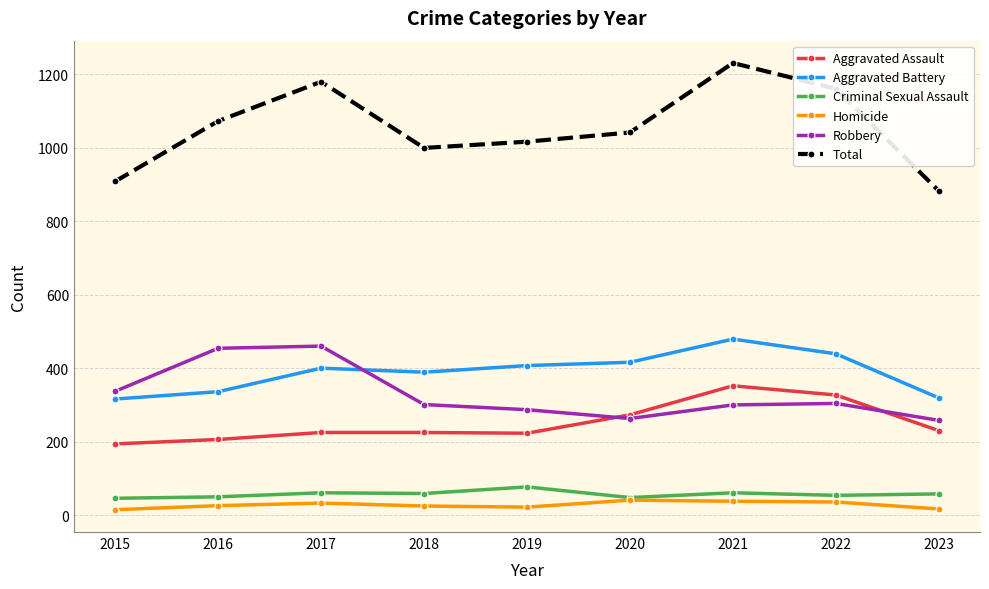

True or false: Aggravated Battery and Criminal Sexual Assault cross at least once.

False